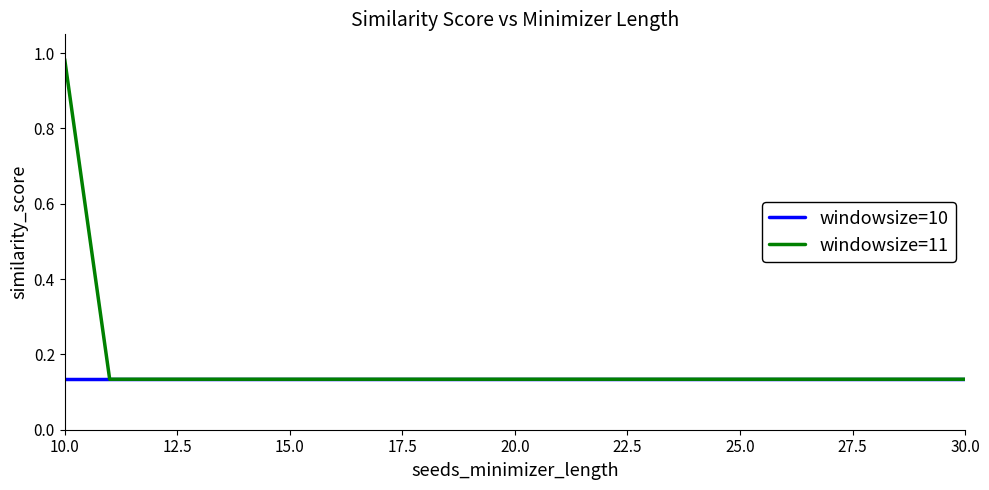

Which series has the widest spread of values?

windowsize=11